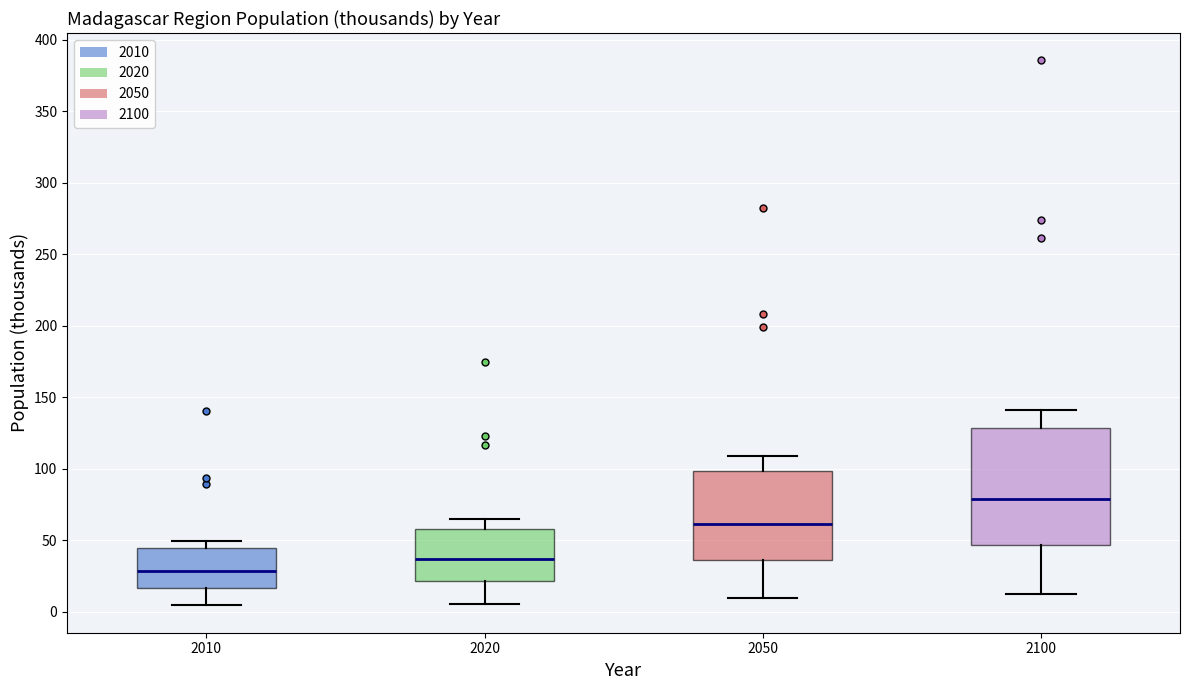

Which box's median line is the lowest?

2010